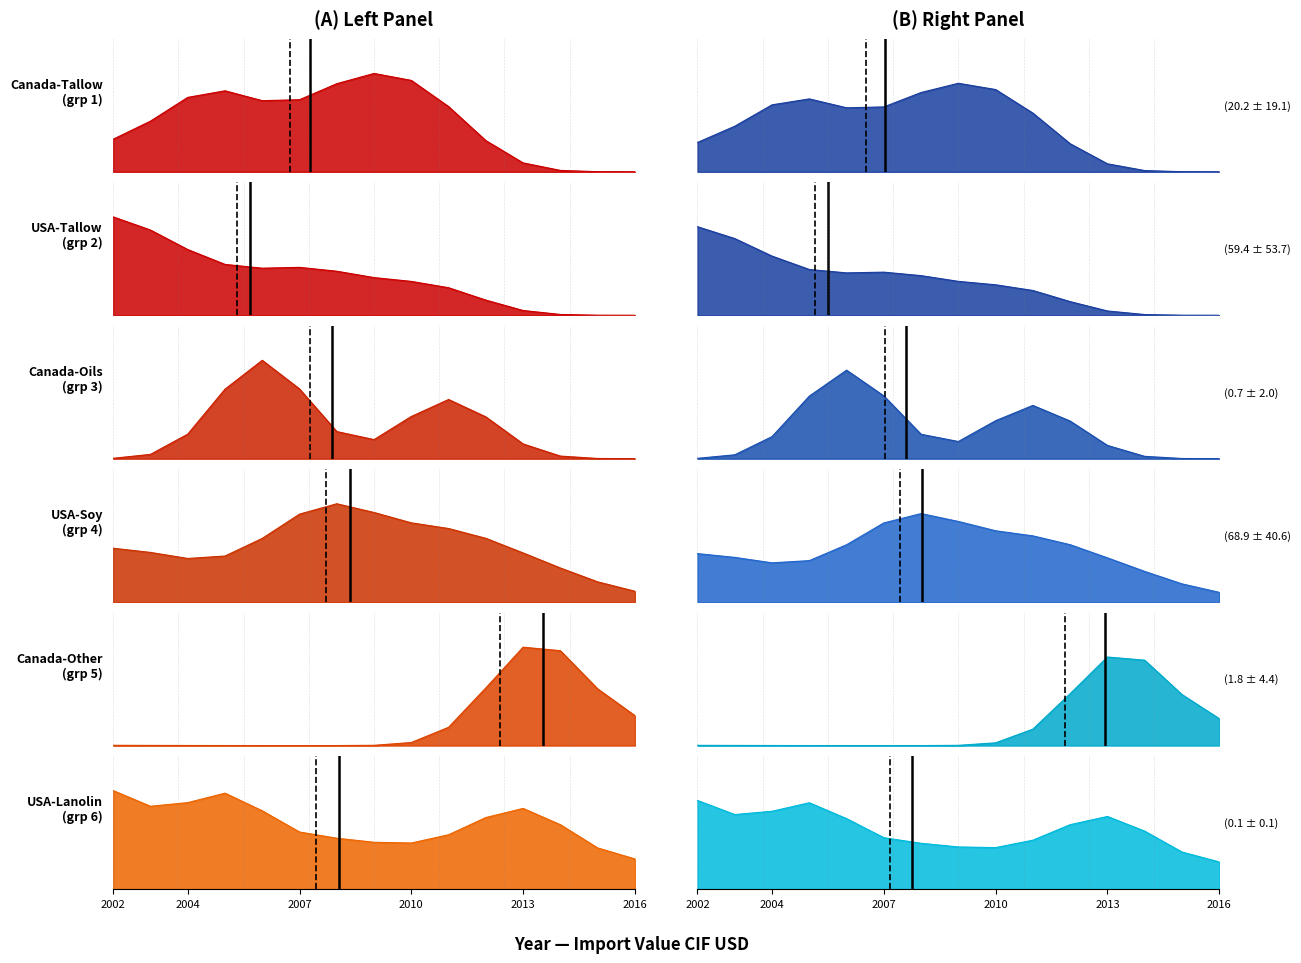

How many lines are shown in the chart?

6